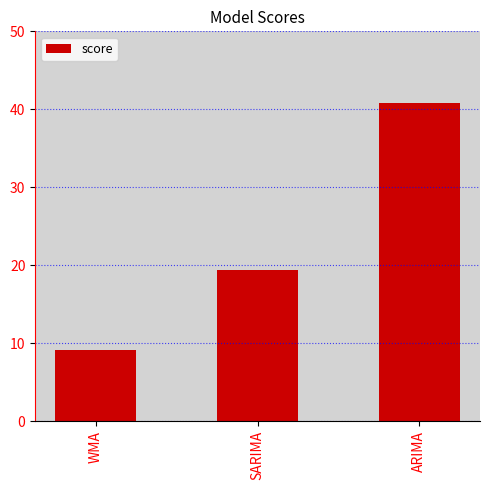

What is the sum of the values at ARIMA and WMA?

49.9